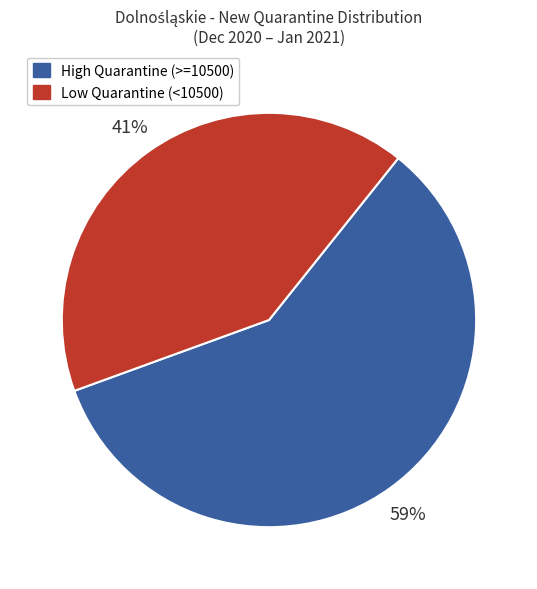

True or false: Low Quarantine (<10500) accounts for 55% of the total.

False